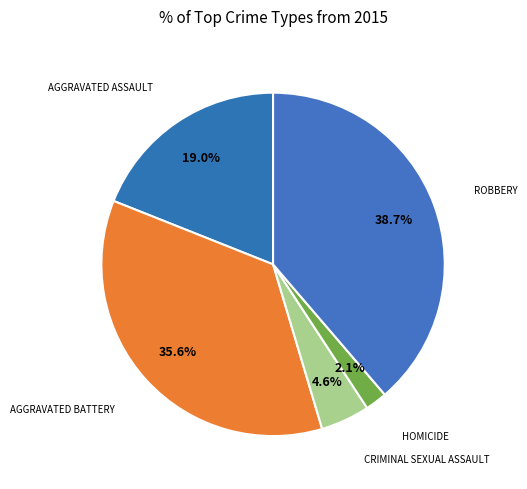

To the nearest percent, what is the difference between the largest and smallest slice percentages?

37%